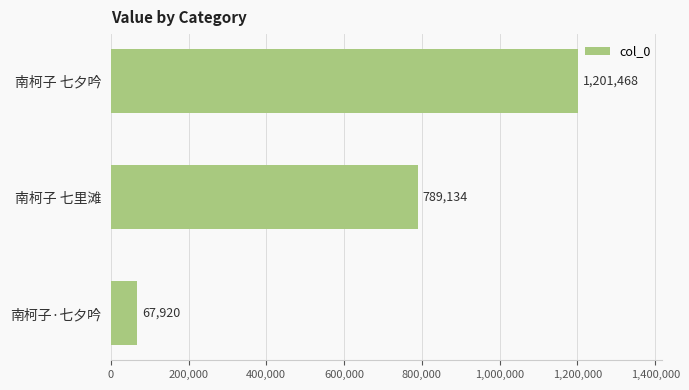

At which category does the chart reach its minimum across all series?

南柯子·七夕吟